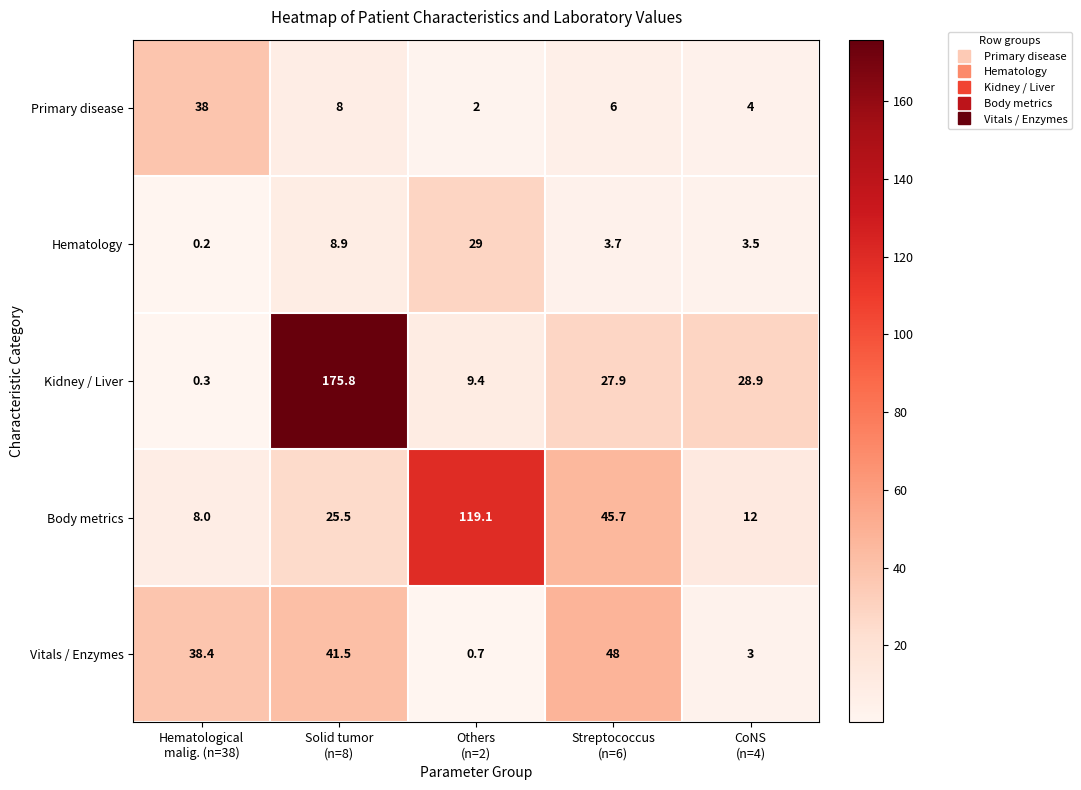

What is the total value across all series at Others
(n=2)?

160.2